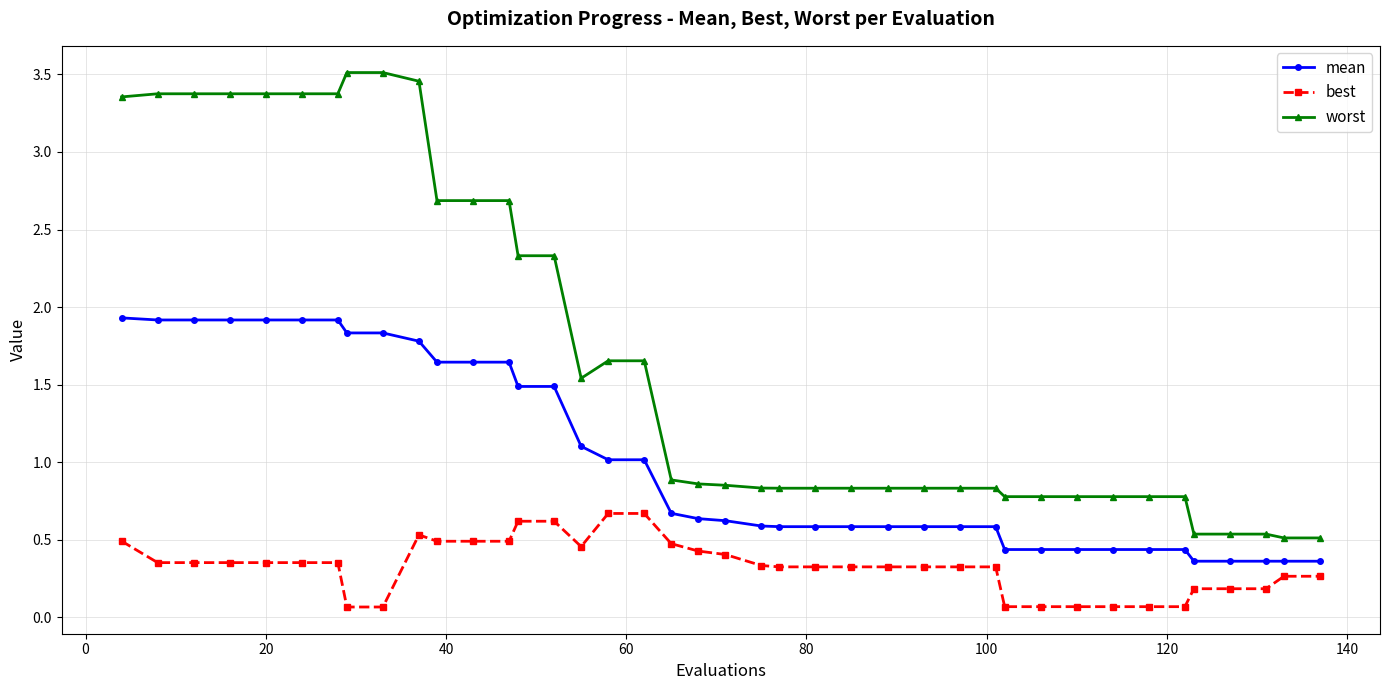

Which series has the widest spread of values?

worst